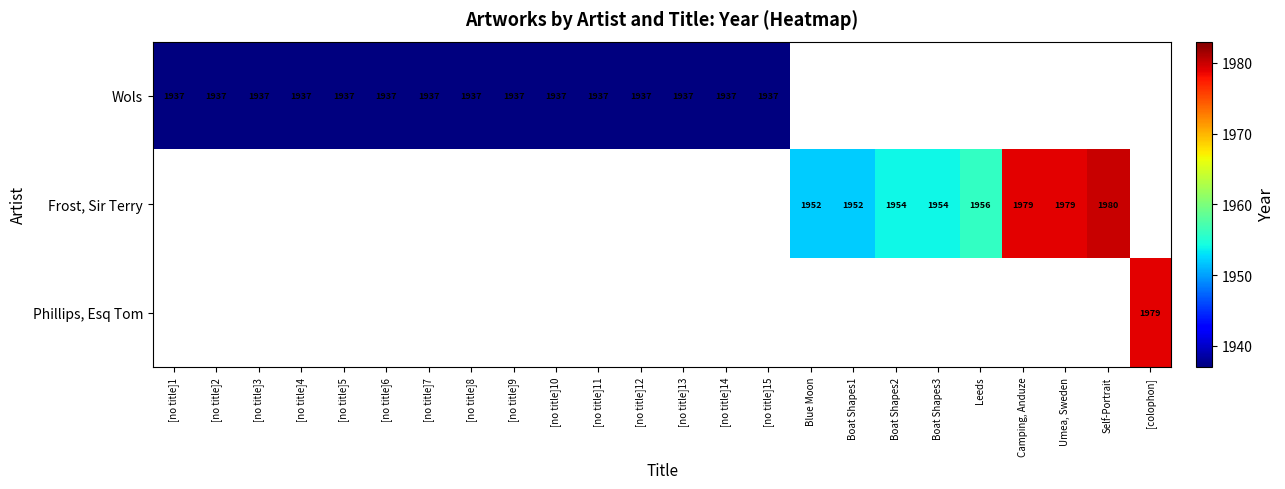

The value of Wols at [no title]1 is 499. True or false?

False